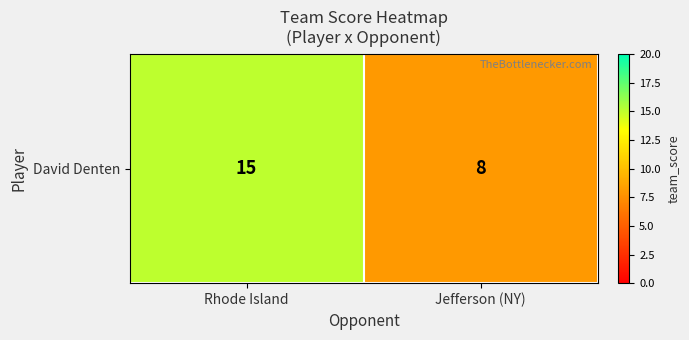

Reading right to left, transcribe all the data shown in this chart.

Jefferson (NY)=8	Rhode Island=15